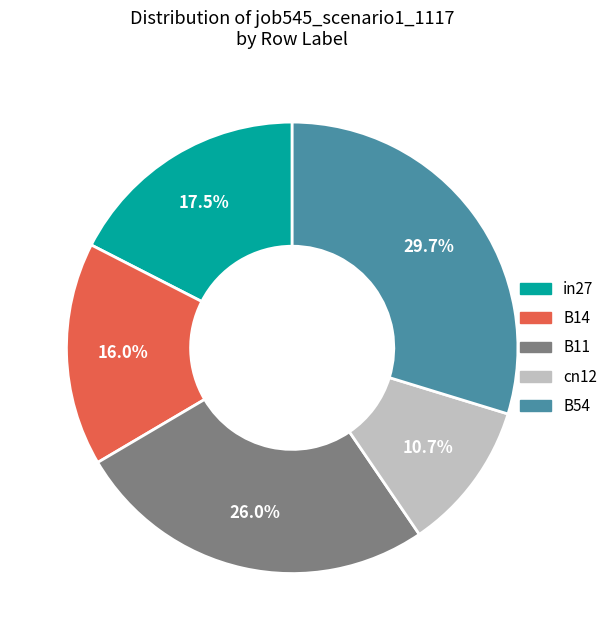

Rank the categories by value from highest to lowest.

B54, B11, in27, B14, cn12